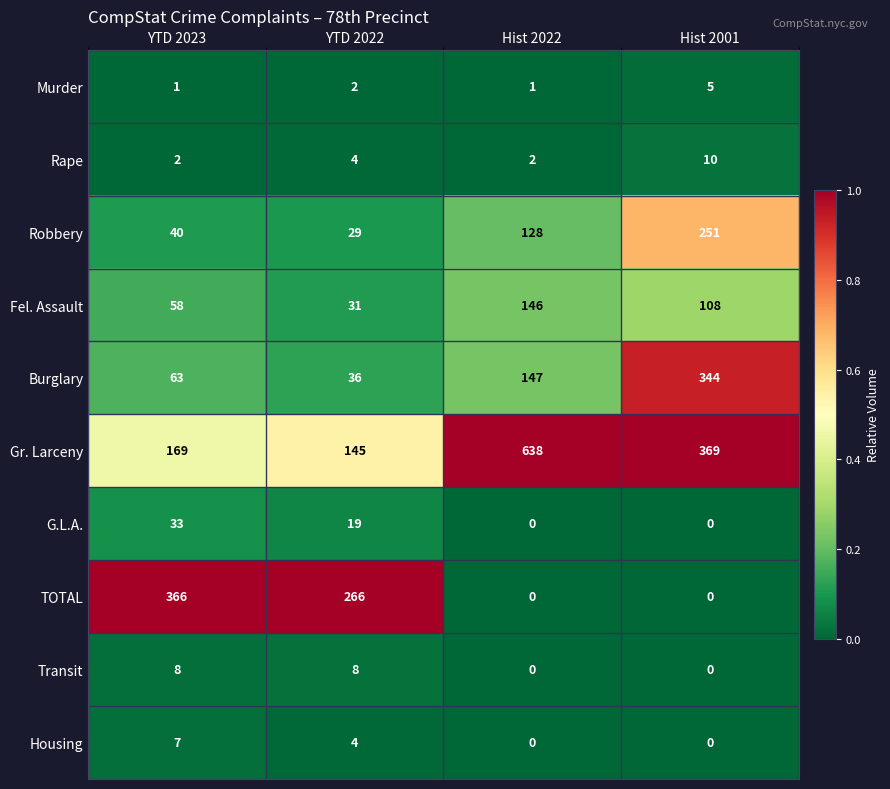

What is the total value across all series at YTD 2022?

544